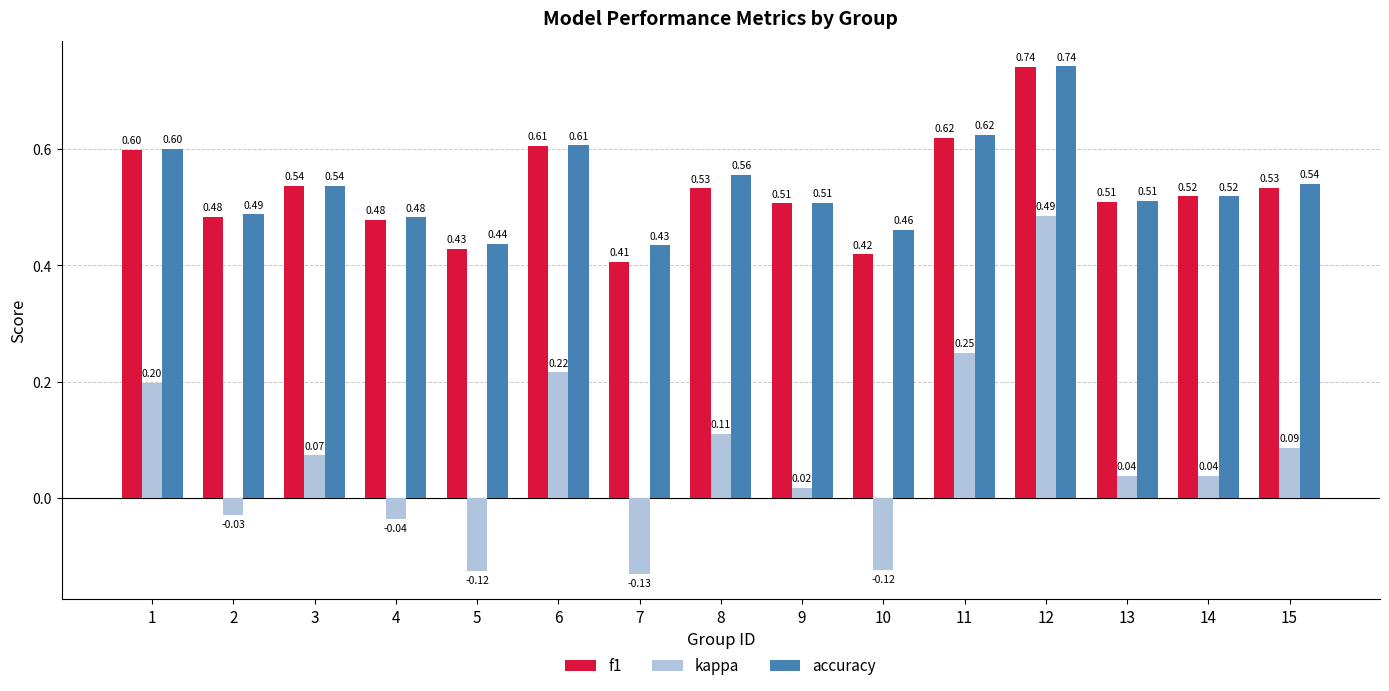

What is the total value across all series at 2?

0.9